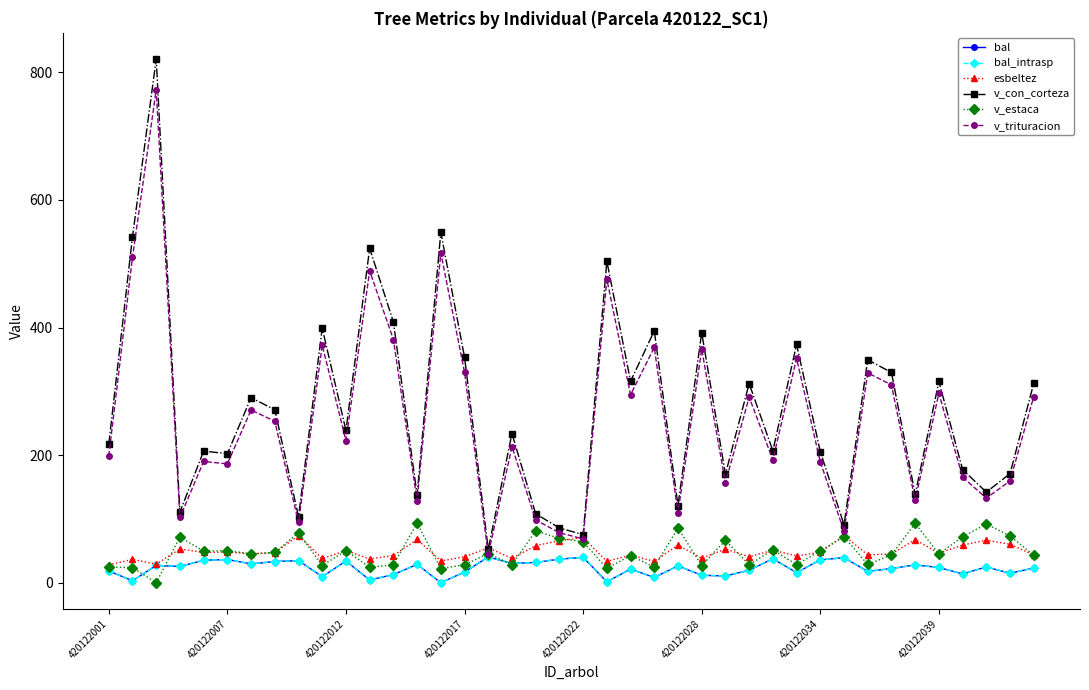

Which series has the largest range (max minus min)?

v_con_corteza